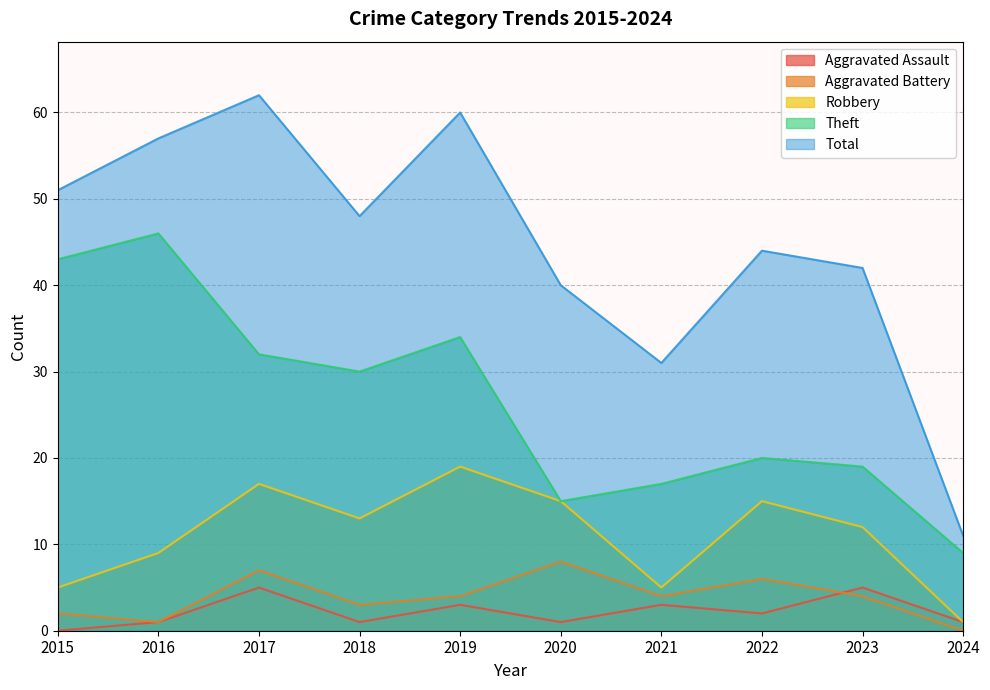

True or false: Theft and Total intersect in this chart.

False